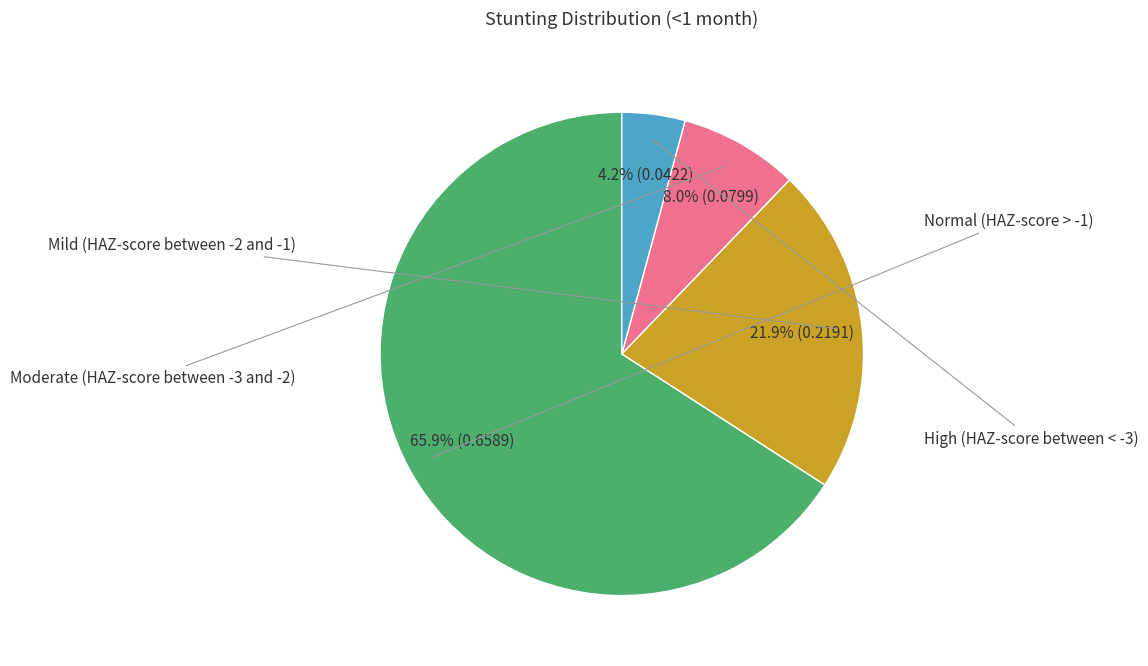

Is there any slice that represents more than half of the pie?

Yes